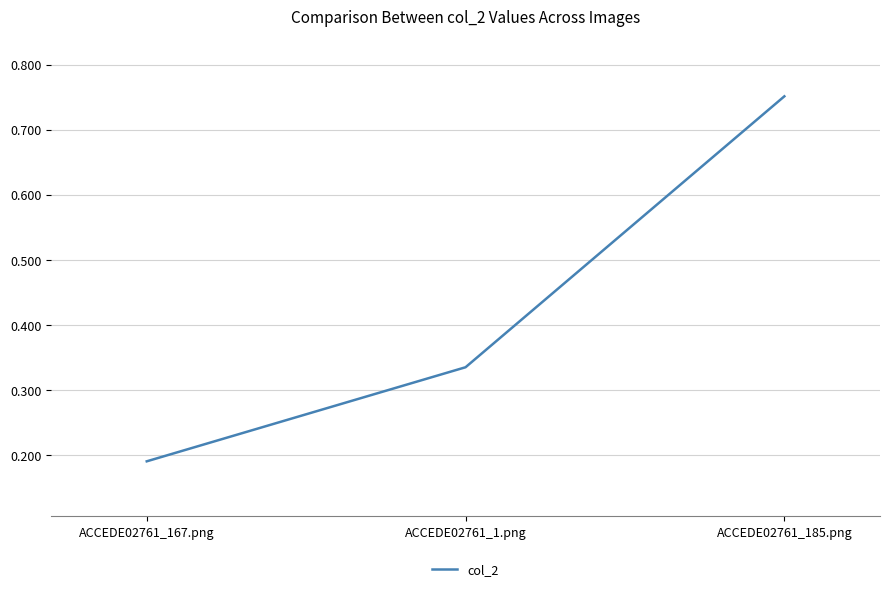

List the labels in order of value, smallest first.

ACCEDE02761_167.png, ACCEDE02761_1.png, ACCEDE02761_185.png